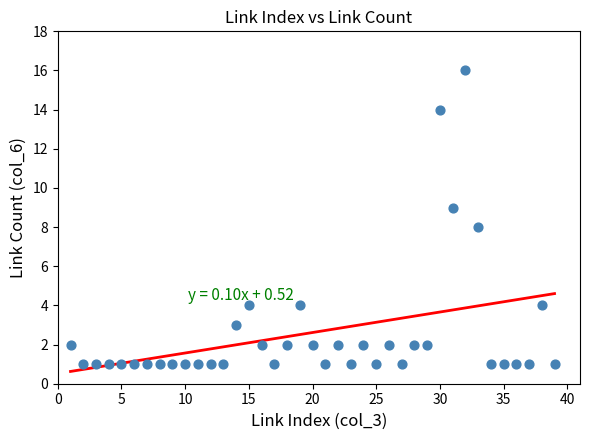

What is the range of Y values (max minus min)?

15